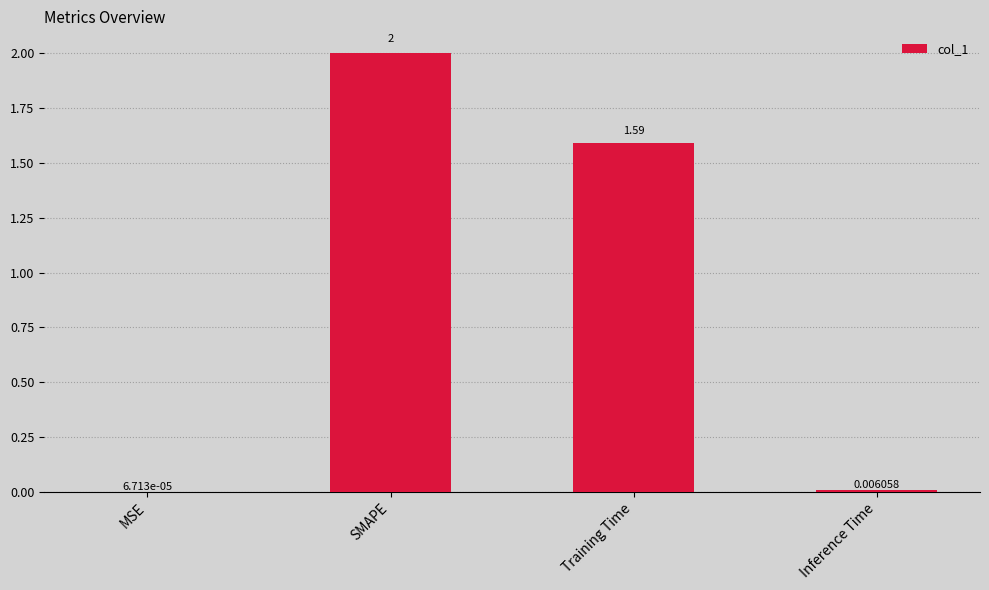

At which category does the chart reach its peak across all series?

SMAPE